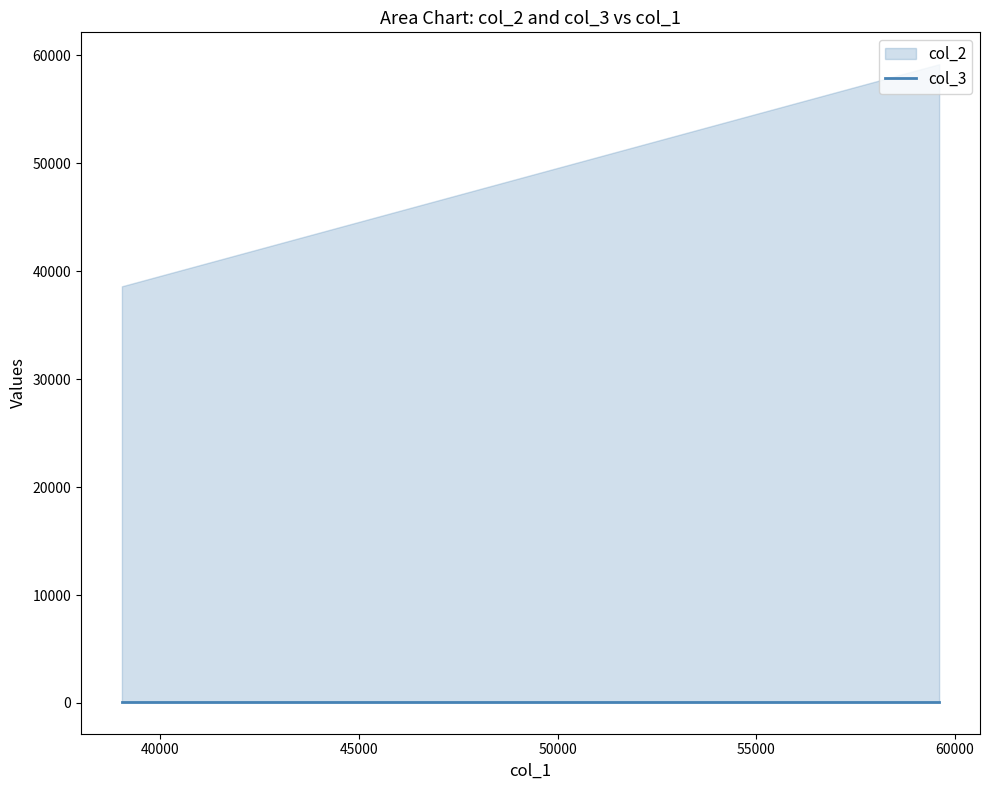

Is the value of col_2 at 100 greater than the value of col_3 at 100?

Yes